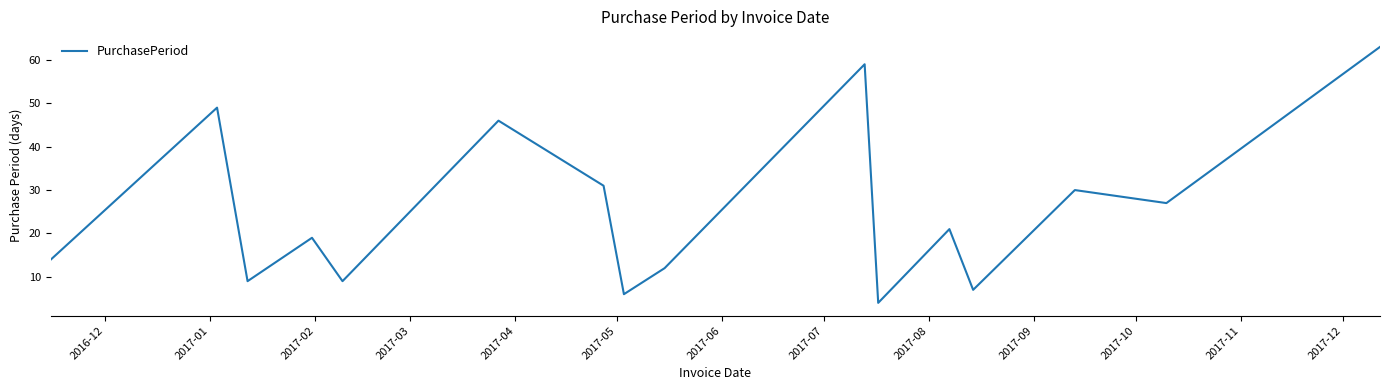

What is the smallest value displayed?

4